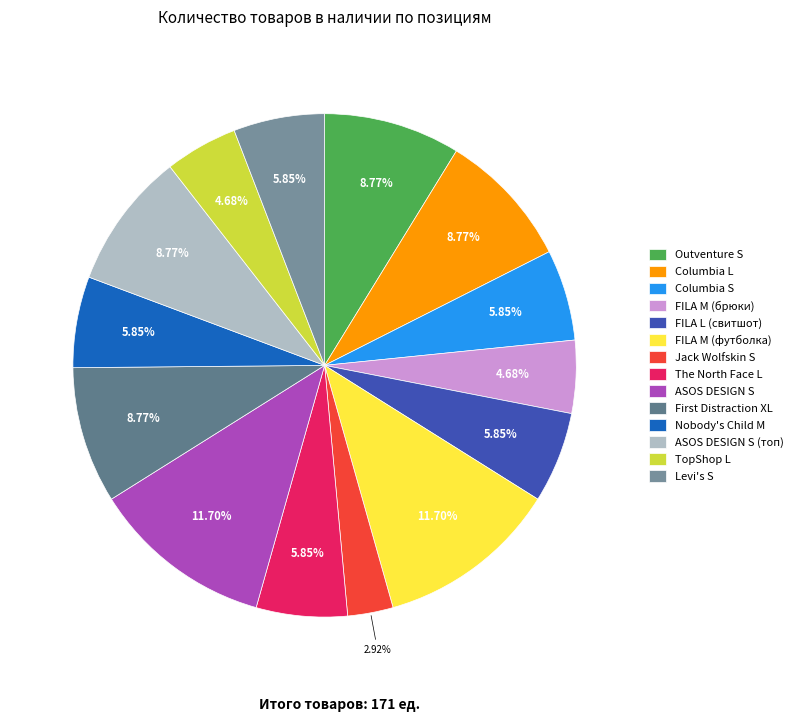

Which category has the smallest portion of the pie?

Jack Wolfskin S